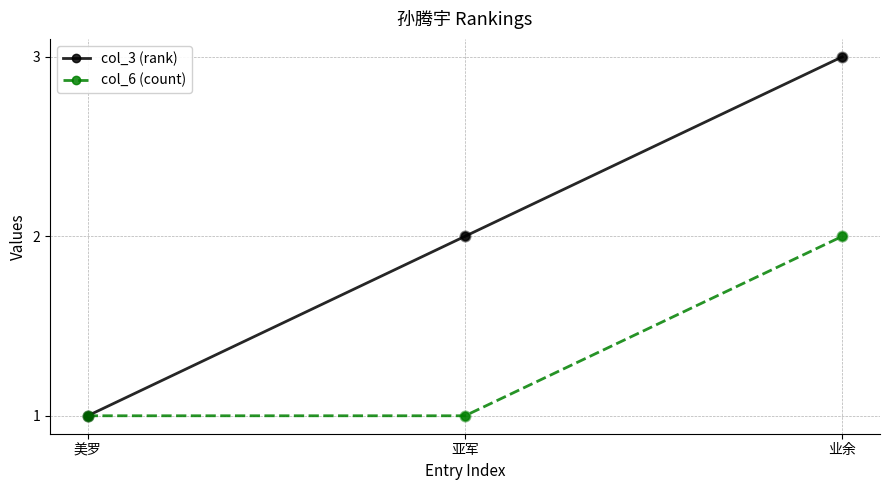

Which series has the largest total across all categories?

col_3 (rank)